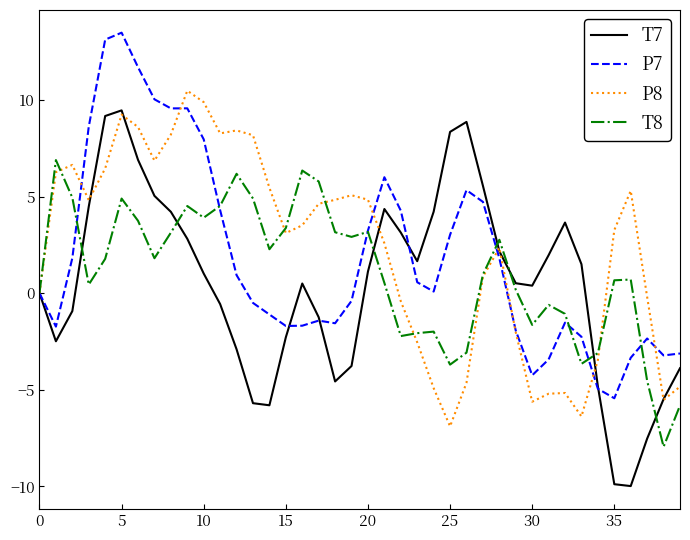

What is the greatest value displayed?

13.5